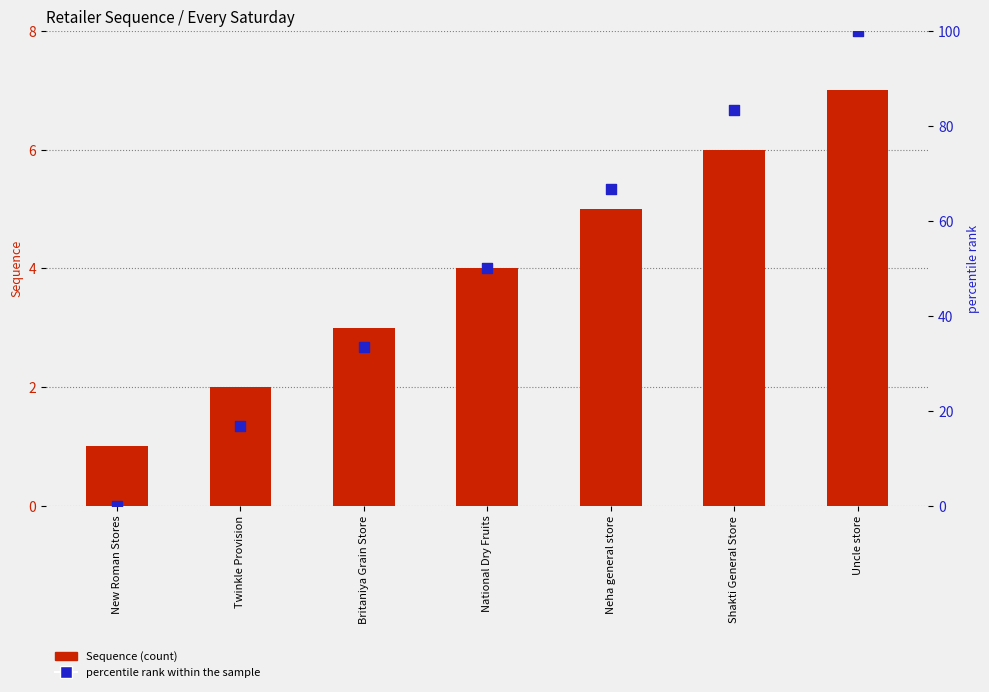

At how many categories does at least one series exceed 72?

2